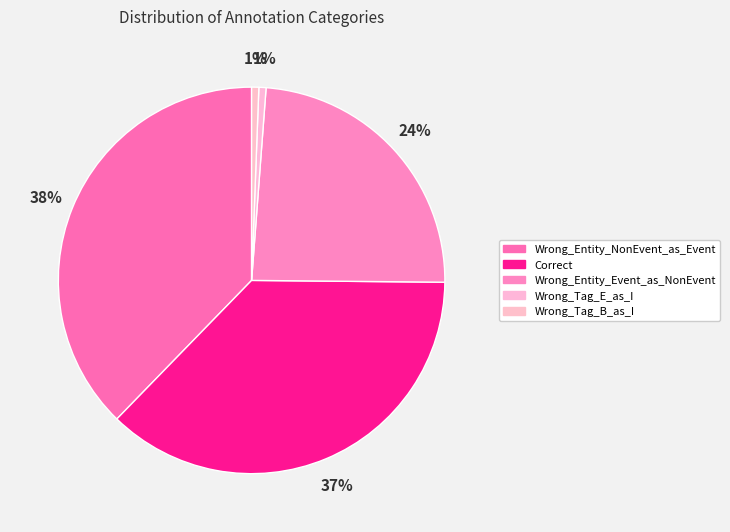

What portion of the pie excludes Wrong_Tag_B_as_I?

99.4%